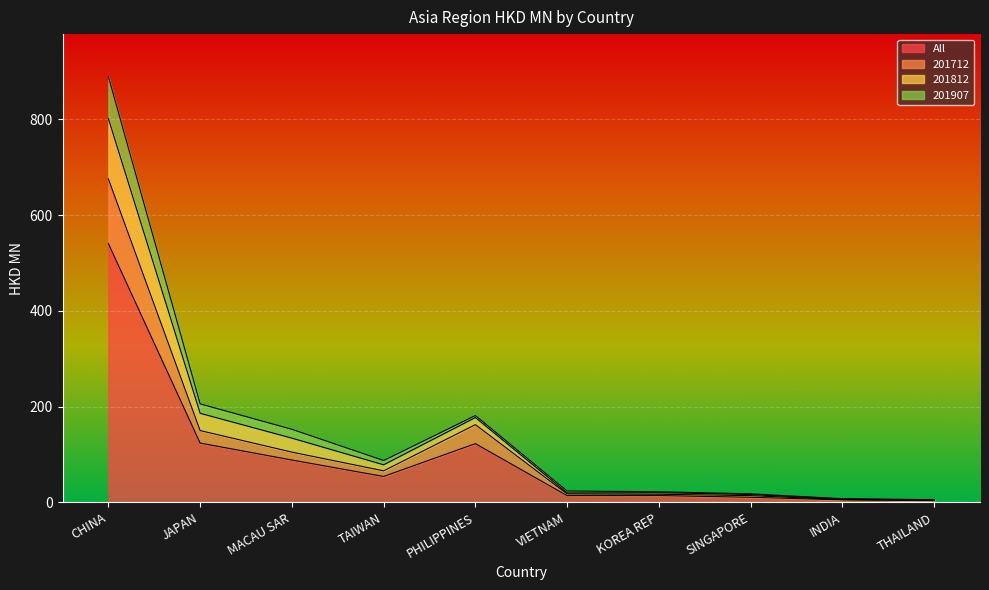

How many data points in 201812 are above 87?

5